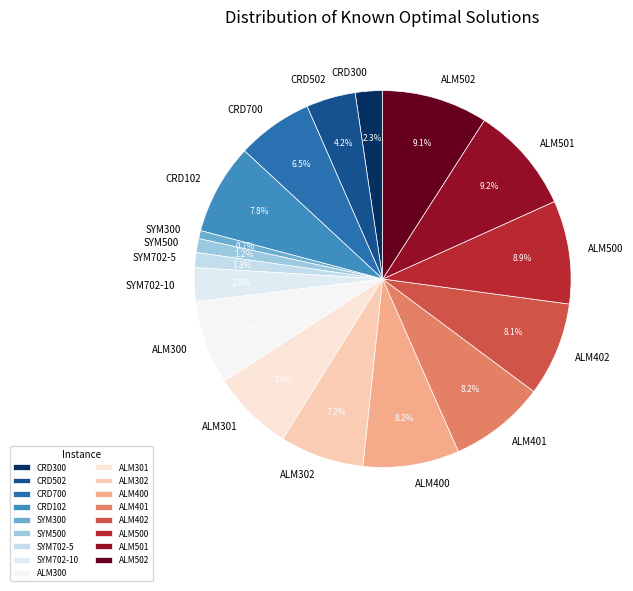

Which has a higher value, SYM500 or ALM401?

ALM401